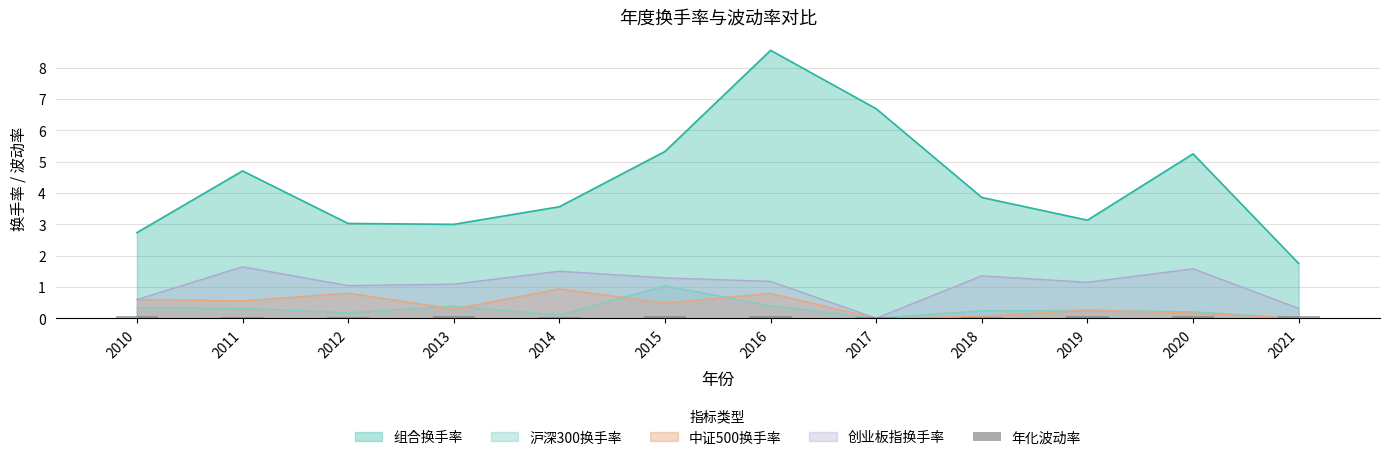

Reading left to right, extract all data points from this chart.

0.1	0.1	0.1	0.1	0.1	0.1	0.1	0.0	0.1	0.1	0.1	0.1